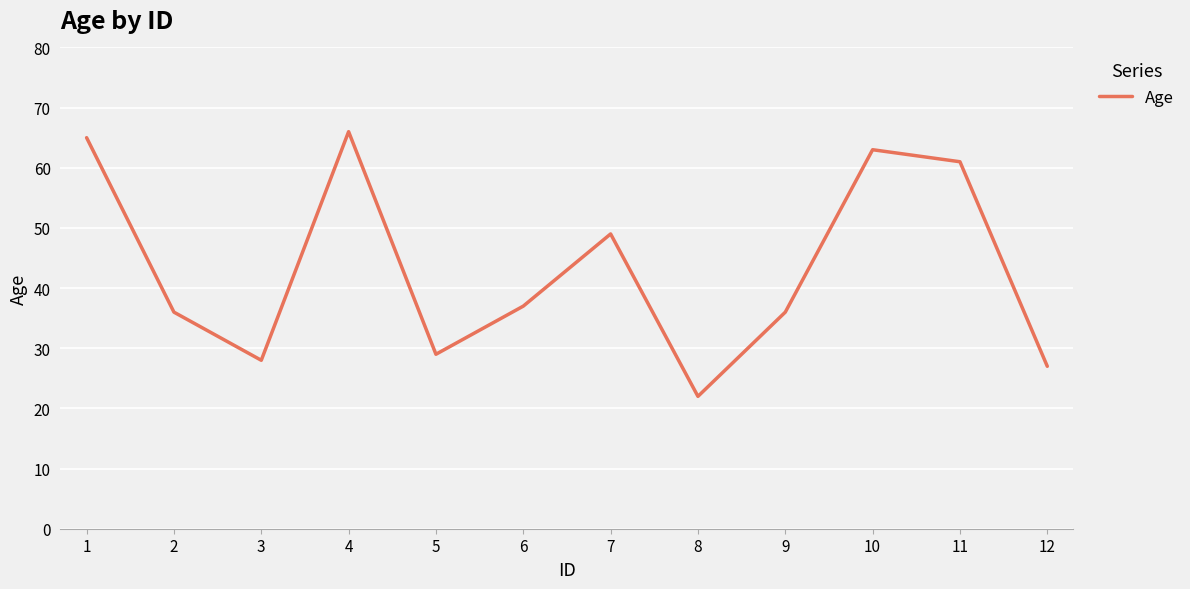

At which category does the chart reach its minimum across all series?

8